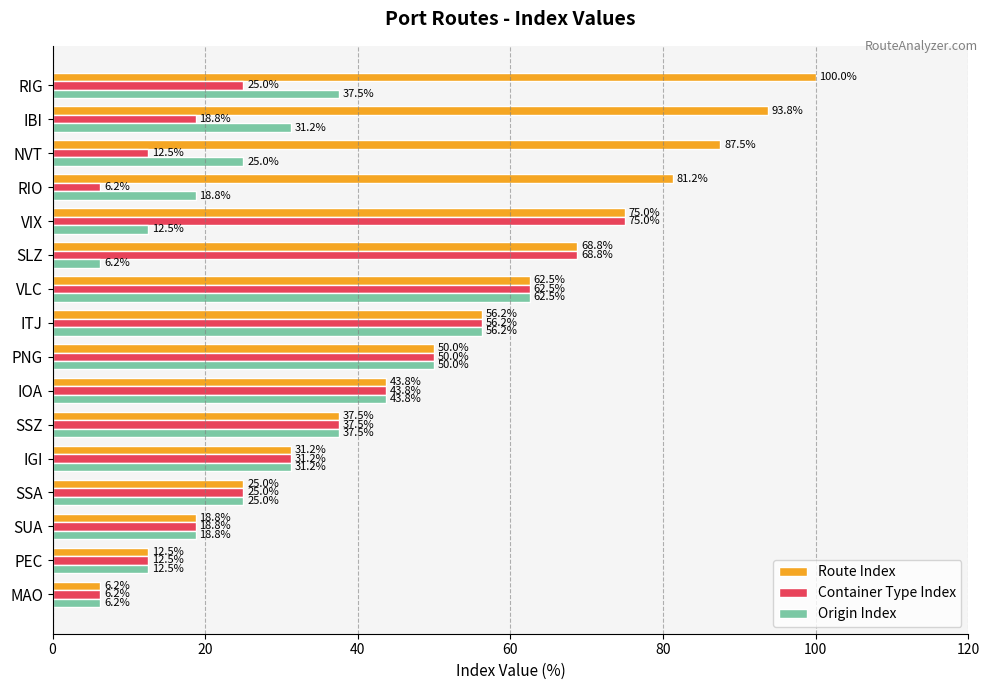

At which label is Route Index closest to 53?

PNG